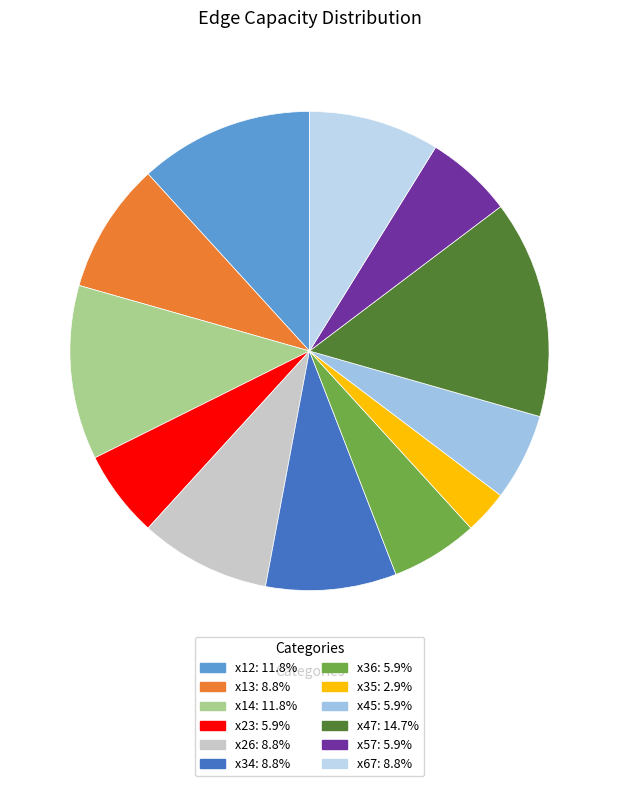

Does x57 account for over 50% of the chart?

No